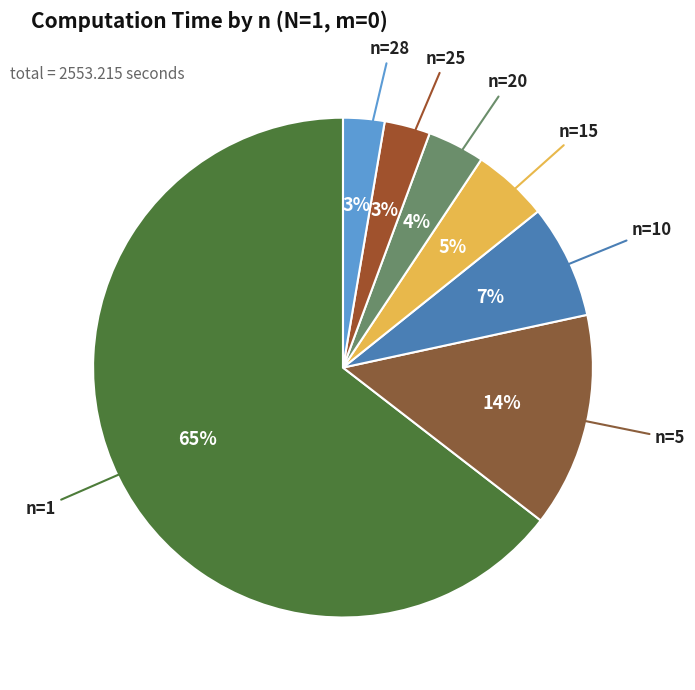

Is the sum of n=28 and n=5 greater than half?

No